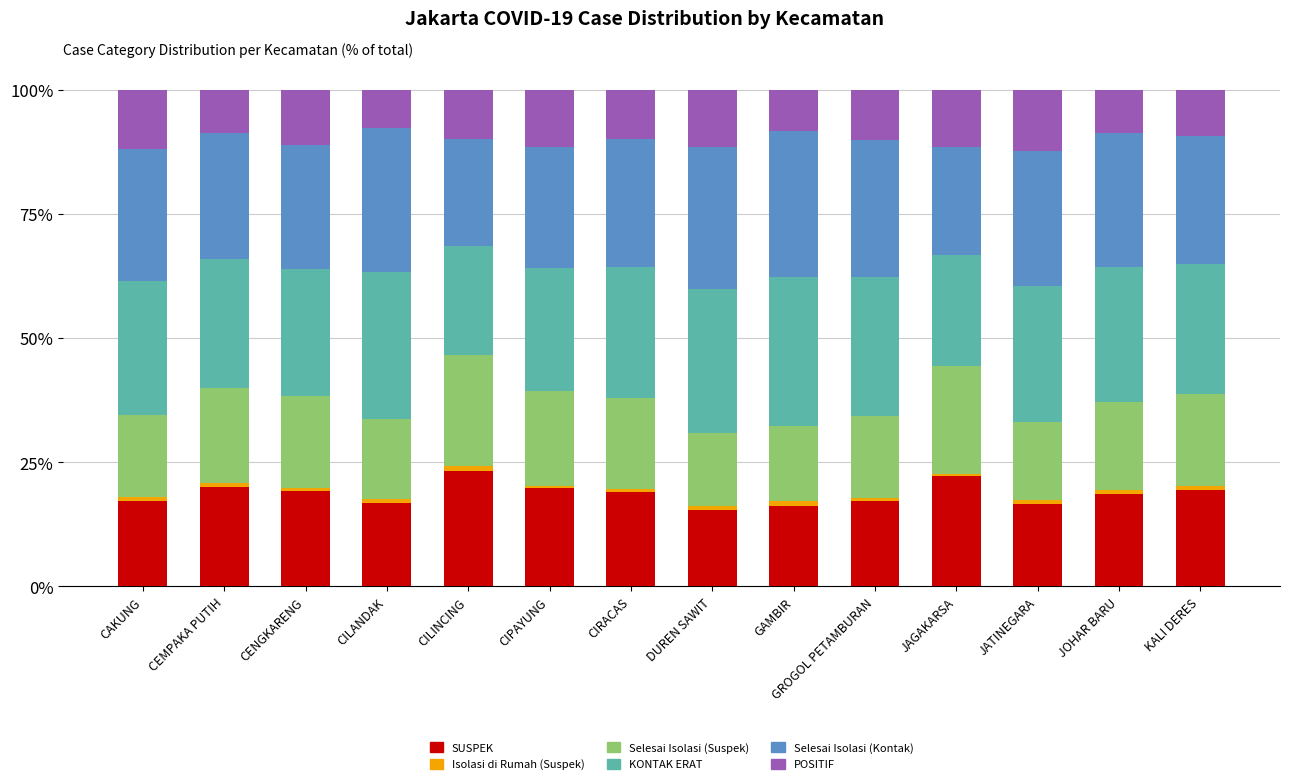

At how many categories does at least one series exceed 0?

14